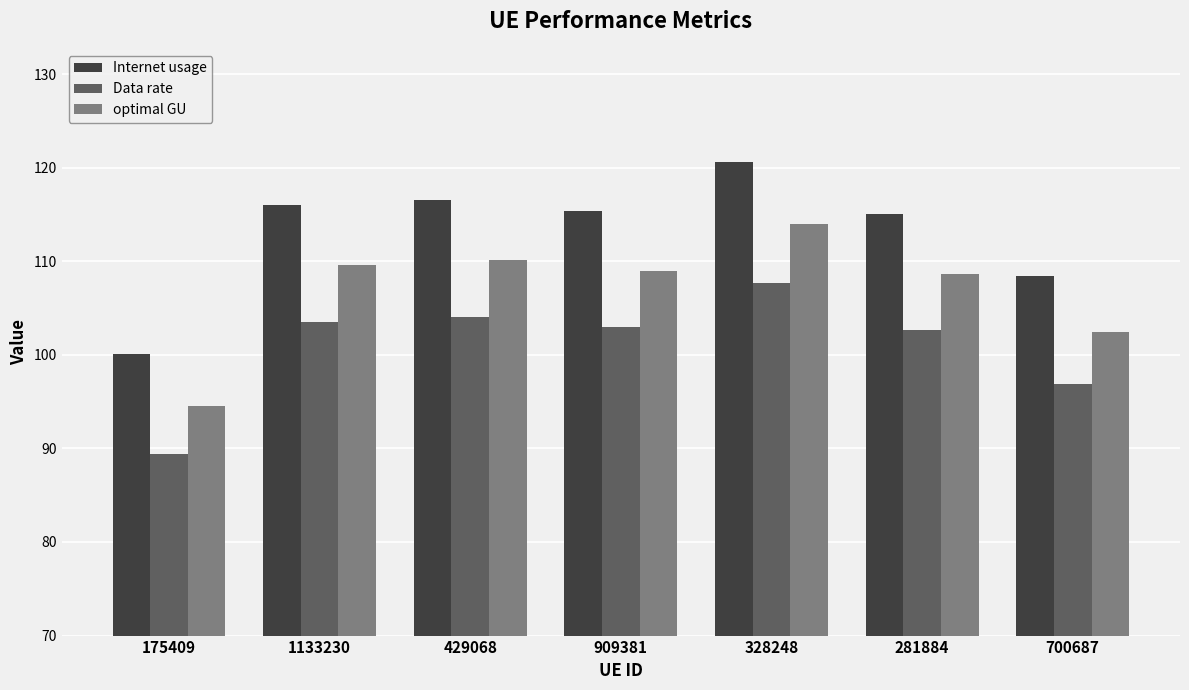

Reading right to left, what are all the values shown in this chart?

Internet usage: 700687=108.5	281884=115.0	328248=120.6	909381=115.3	429068=116.5	1133230=116.0	175409=100.1
Data rate: 700687=96.8	281884=102.7	328248=107.7	909381=103.0	429068=104.0	1133230=103.5	175409=89.4
optimal GU: 700687=102.5	281884=108.7	328248=114.0	909381=109.0	429068=110.1	1133230=109.6	175409=94.6